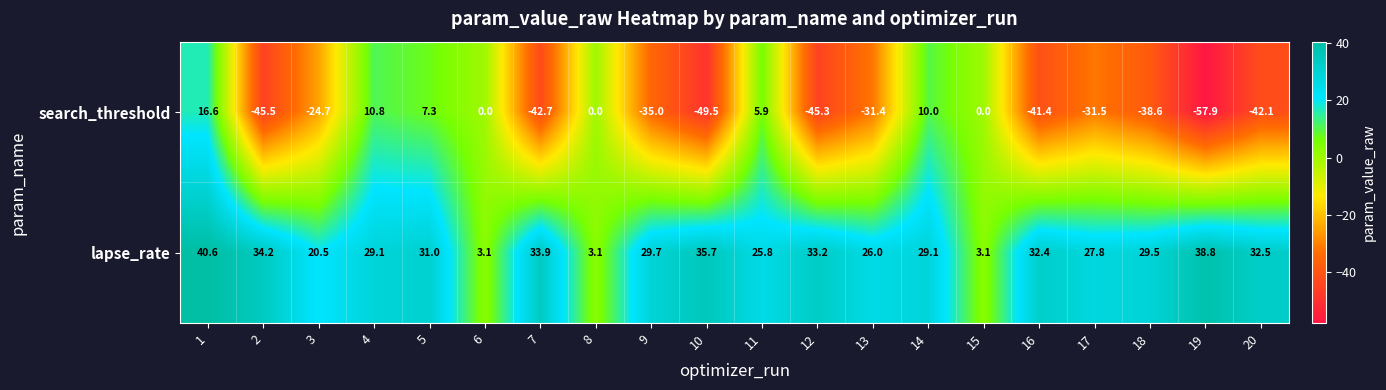

Rank the series at 14 from lowest to highest value.

search_threshold, lapse_rate